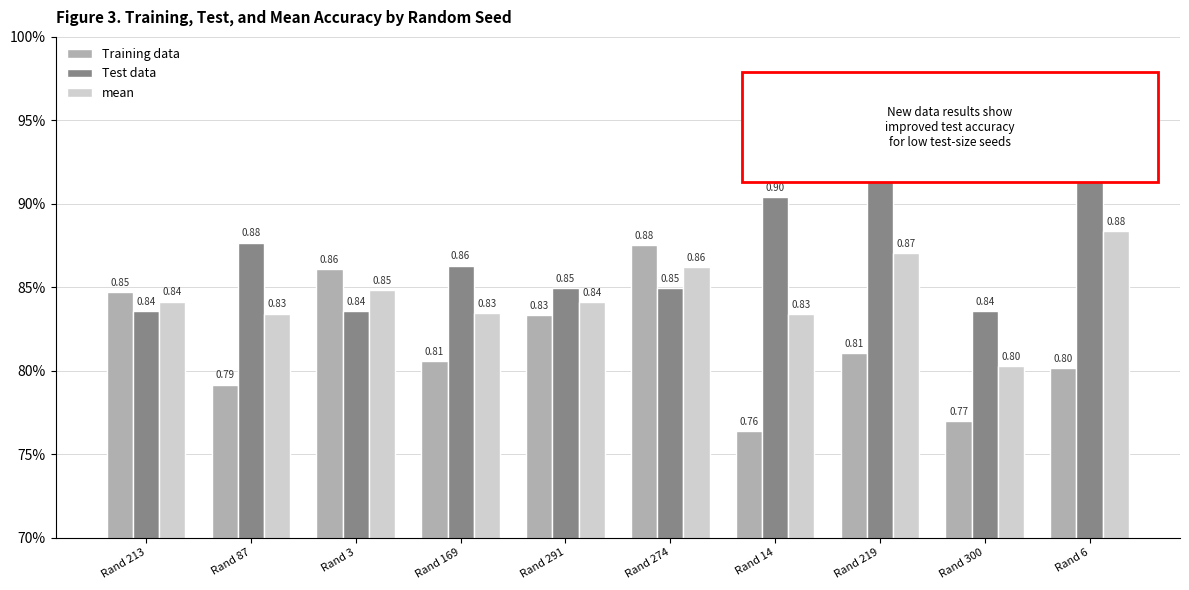

What are all the series names shown in the legend?

Training data, Test data, mean